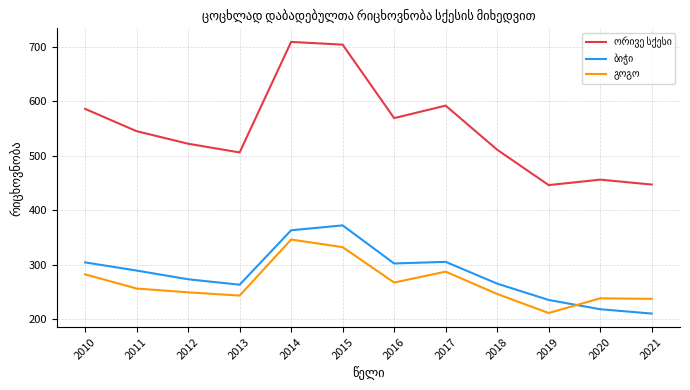

What is the minimum value shown in the chart?

210